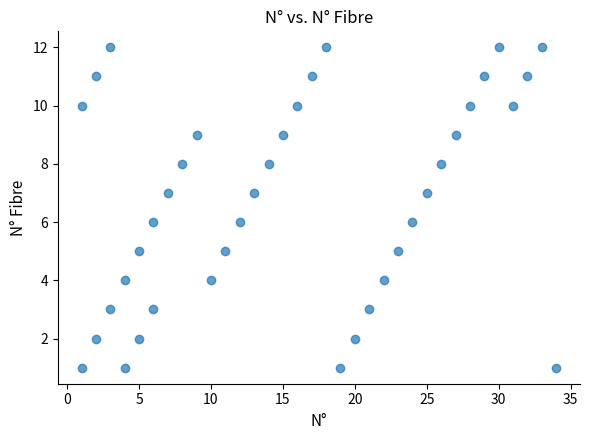

What is the range of Y values (max minus min)?

11